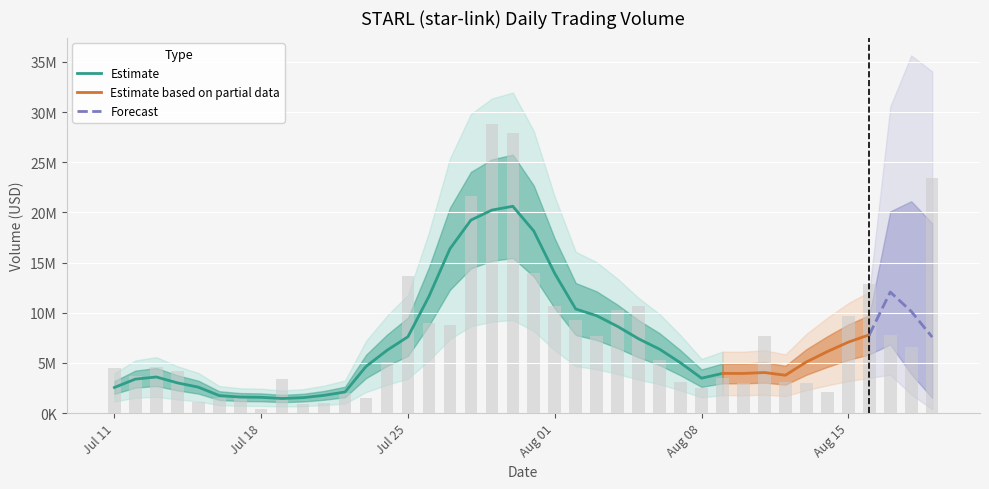

What is the change in value from Jul 11 to Aug 15?

+5175524.4